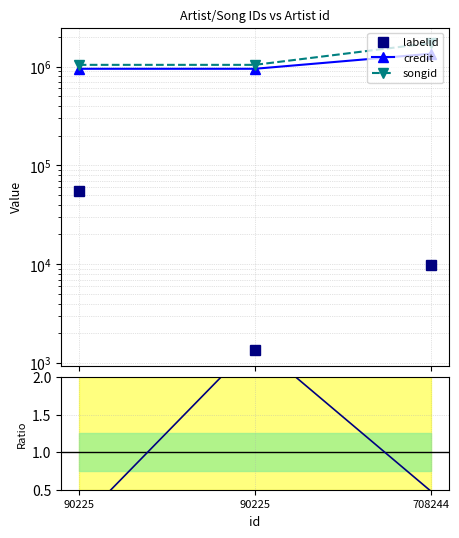

Is it true that credit equals 949094.0 at 90225?

True